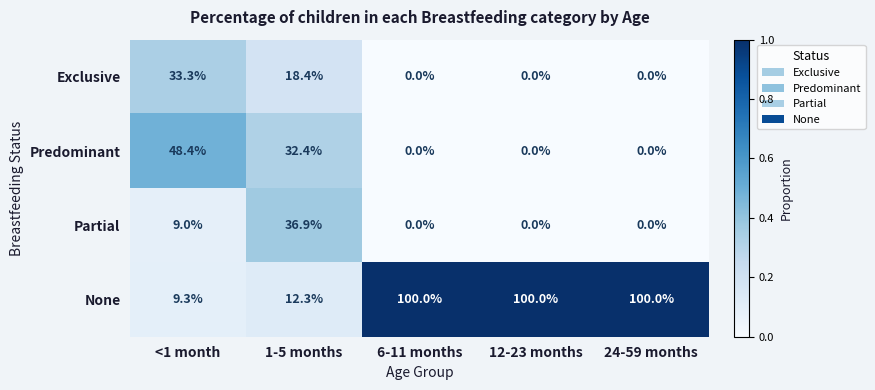

At which label is Predominant closest to 24?

1-5 months